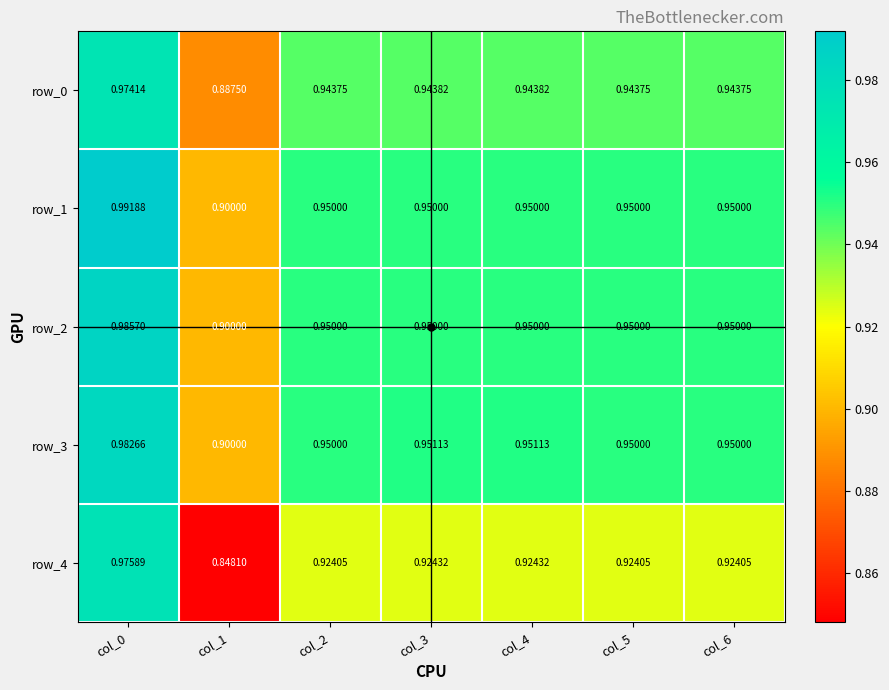

Is the value of row_2 at col_2 greater than the value of row_3 at col_3?

No